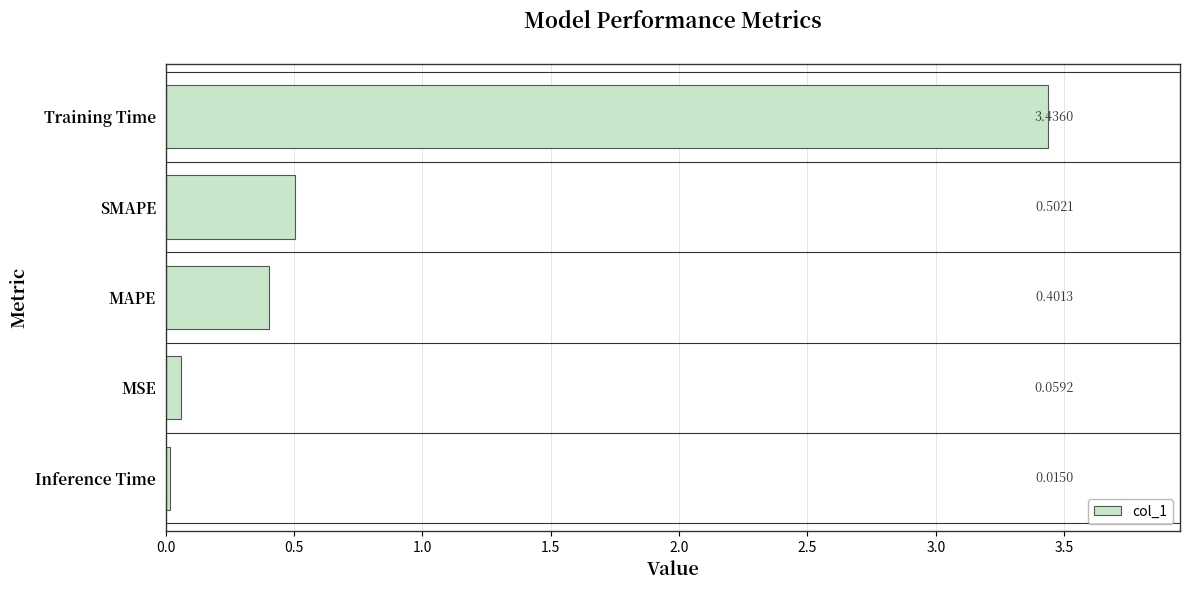

Which has a higher value, Inference Time or MAPE?

MAPE